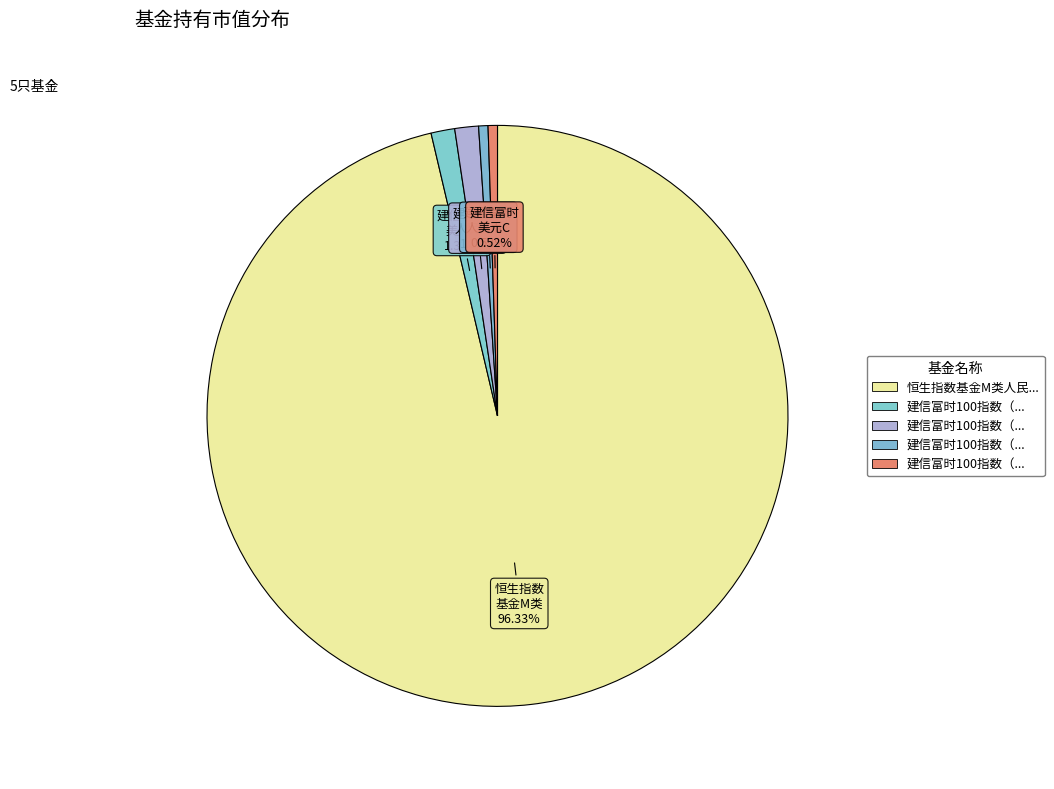

How many slices are in this pie chart?

5